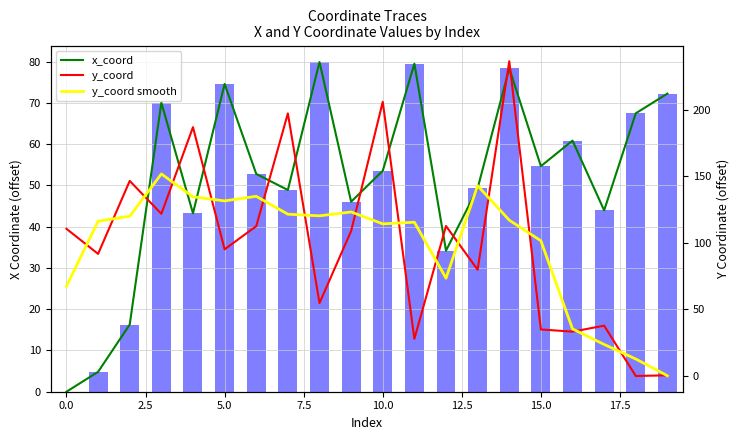

Rank the series by their maximum value, from highest to lowest.

y_coord, y_coord smooth, x_coord, x_coord bars